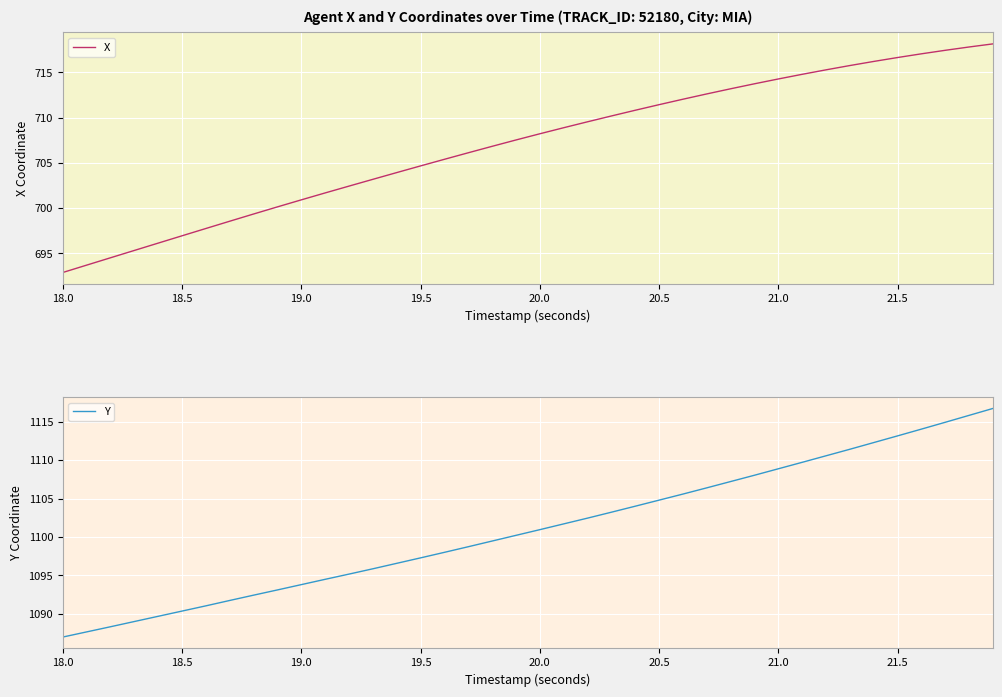

Reading left to right, list all the values displayed in this chart.

X: 692.9	693.7	694.5	695.3	696.1	697.0	697.8	698.6	699.4	700.1	700.9	701.7	702.4	703.2	703.9	704.7	705.4	706.1	706.8	707.5	708.2	708.9	709.5	710.2	710.8	711.4	712.0	712.6	713.2	713.7	714.3	714.8	715.3	715.7	716.2	716.6	717.0	717.4	717.8	718.1
Y: 1087.0	1087.7	1088.3	1089.0	1089.7	1090.4	1091.0	1091.7	1092.4	1093.1	1093.8	1094.5	1095.2	1095.9	1096.6	1097.3	1098.0	1098.7	1099.5	1100.2	1101.0	1101.7	1102.5	1103.2	1104.0	1104.8	1105.6	1106.4	1107.2	1108.0	1108.9	1109.7	1110.6	1111.4	1112.3	1113.2	1114.0	1114.9	1115.8	1116.7